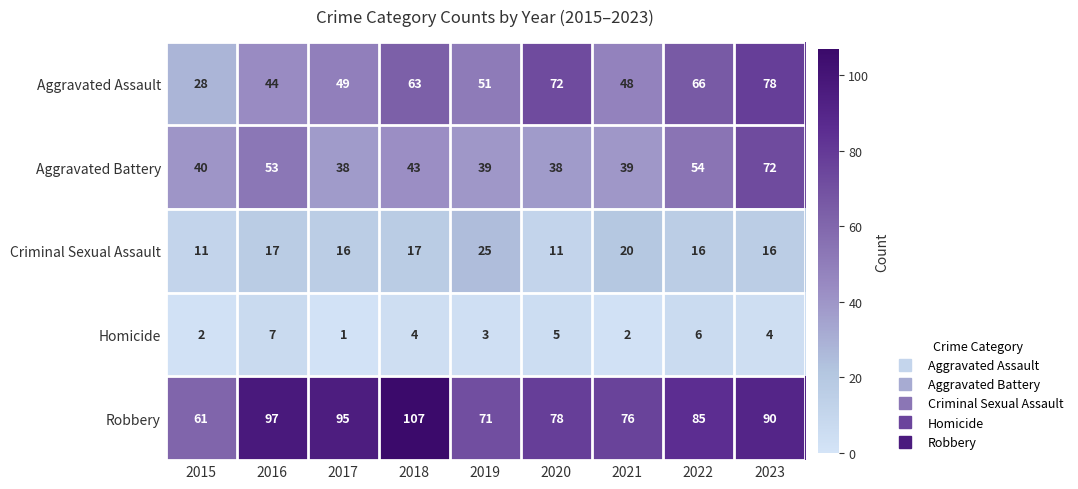

Is it true that Criminal Sexual Assault equals 16 at 2023?

True